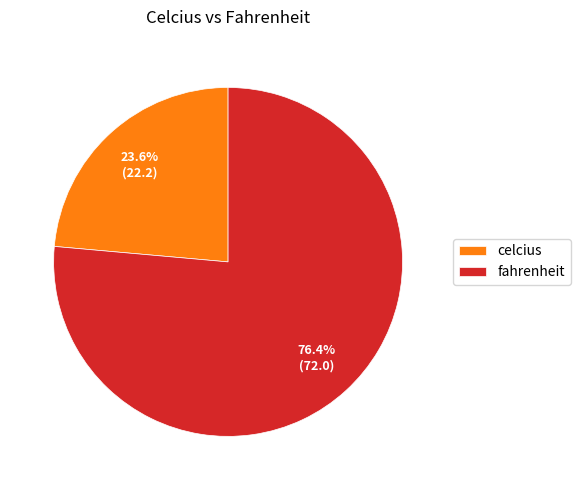

What is the largest slice in the pie chart?

fahrenheit